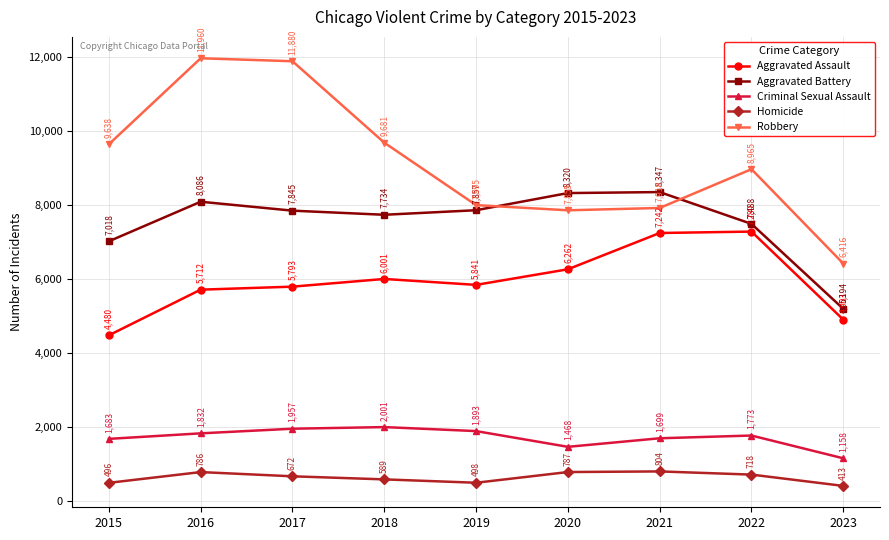

The Criminal Sexual Assault series shows 1893 at 2019. True or false?

True